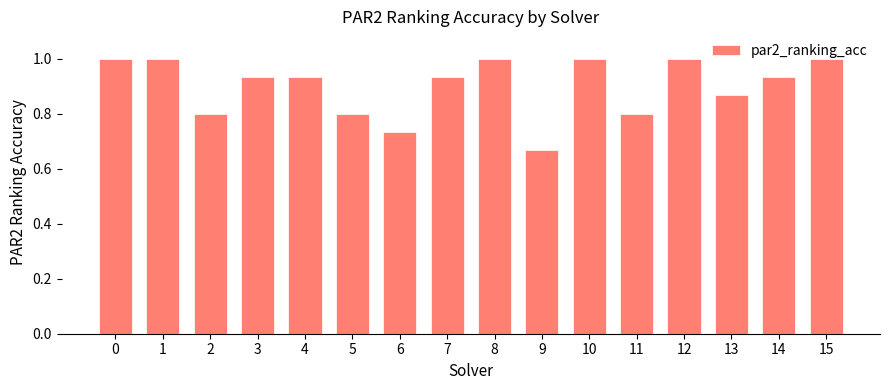

Where is the data nearest to the value 0?

9